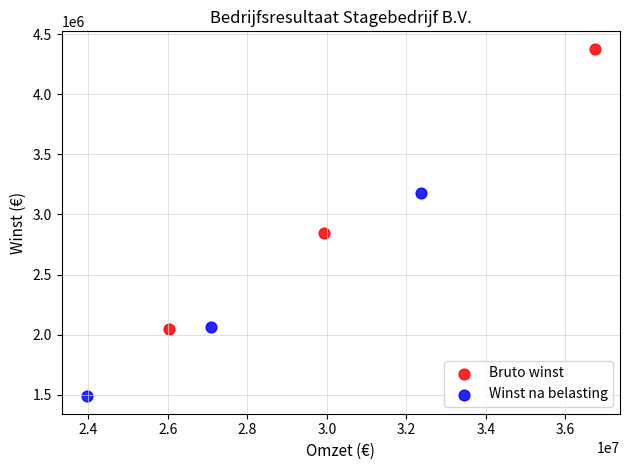

What are all the series names shown in the legend?

Bruto winst, Winst na belasting